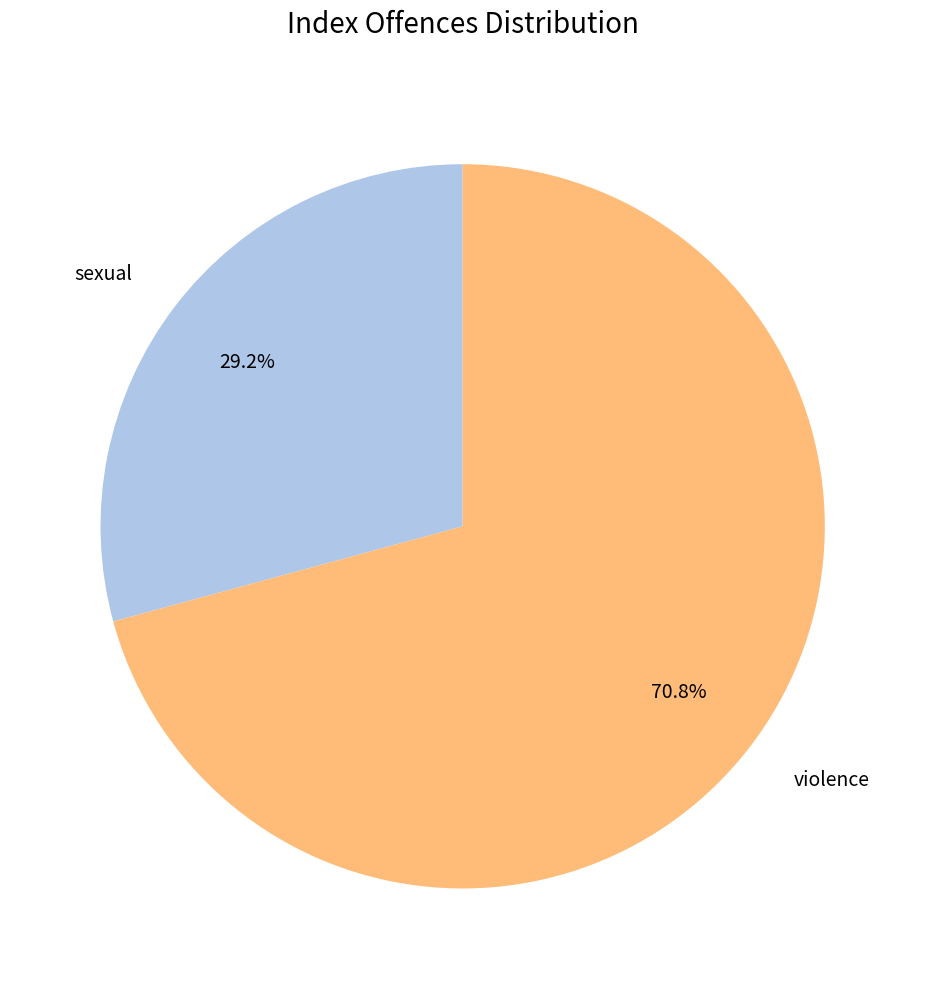

What percentage is the violence slice, to the nearest percent?

71%